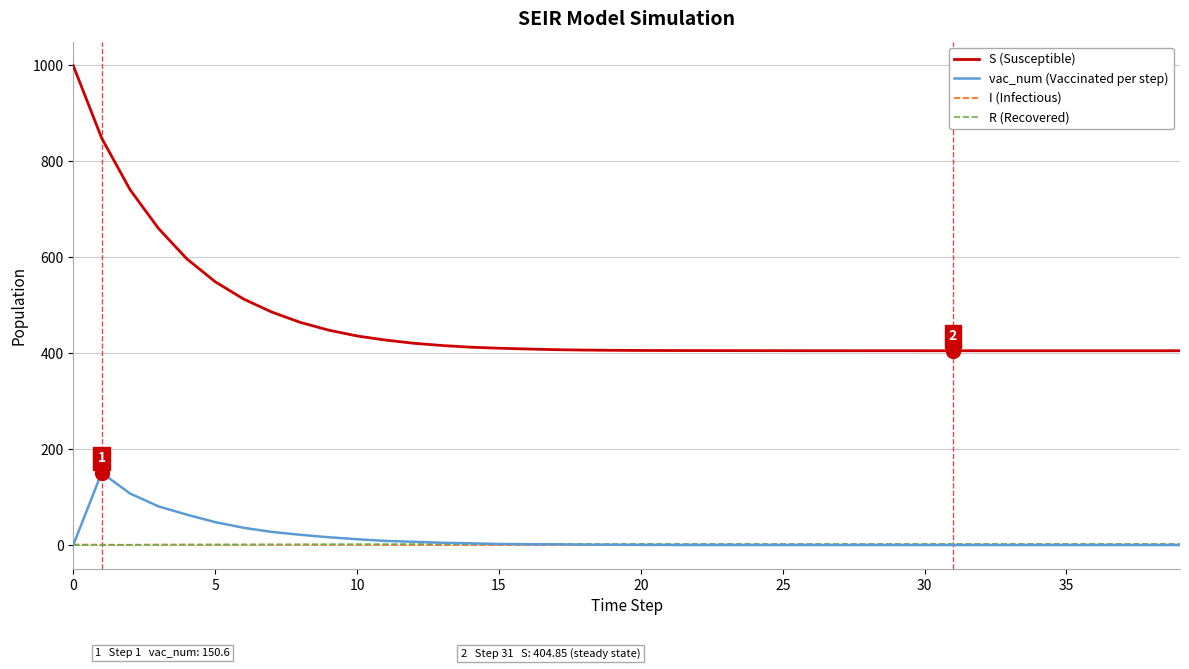

Which series has the widest spread of values?

S (Susceptible)